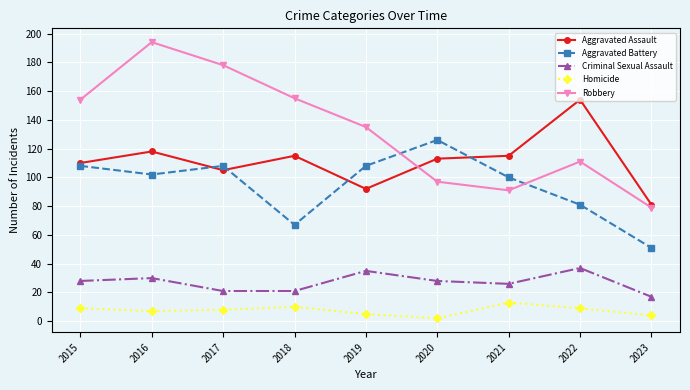

List the series in order of their peak value, lowest first.

Homicide, Criminal Sexual Assault, Aggravated Battery, Aggravated Assault, Robbery